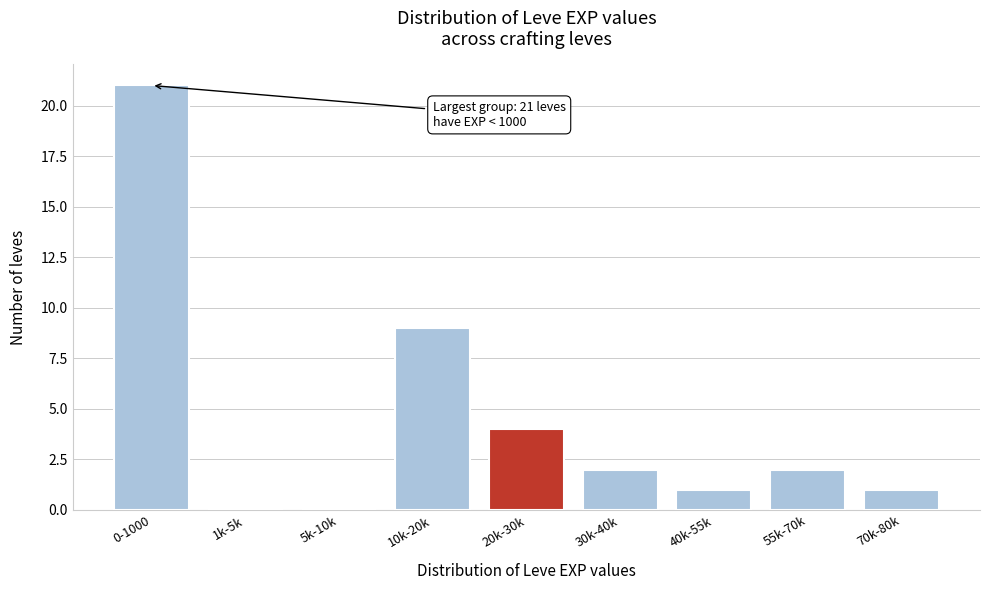

Reading left to right, extract all data points from this chart.

0-1000=21	1k-5k=0	5k-10k=0	10k-20k=9	20k-30k=4	30k-40k=2	40k-55k=1	55k-70k=2	70k-80k=1